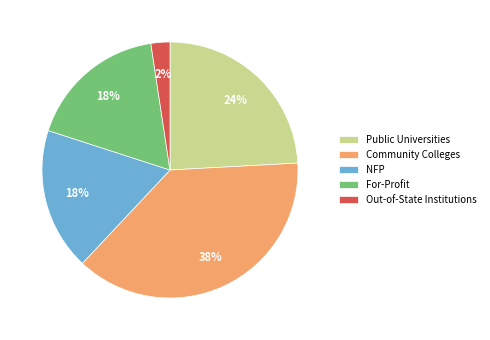

Combined, do Public Universities and Community Colleges account for over 50%?

Yes